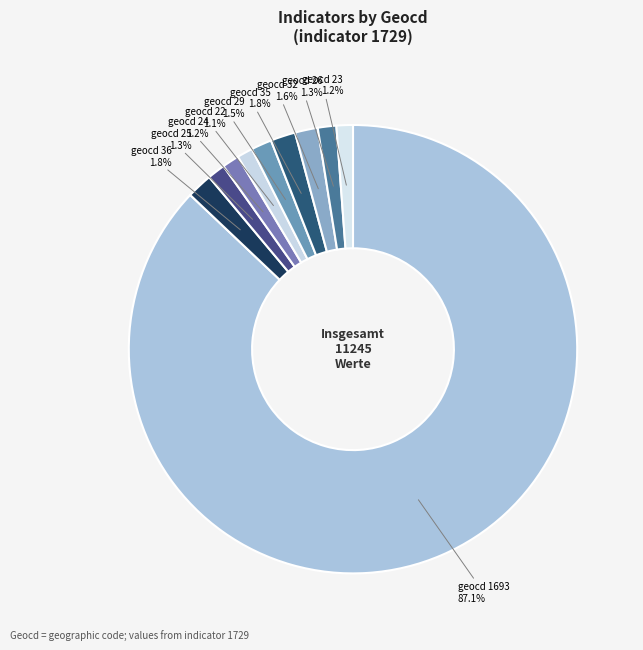

Between geocd 32 and geocd 1693, which is larger?

geocd 1693